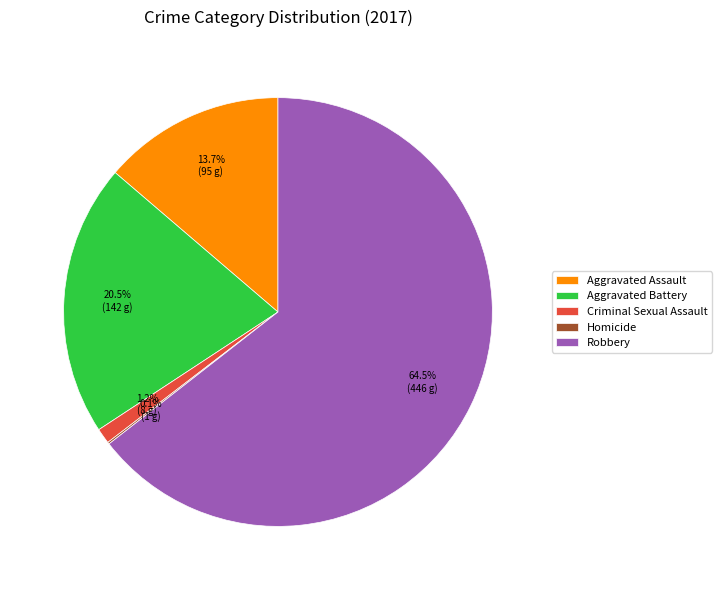

Which category has the biggest portion of the pie?

Robbery